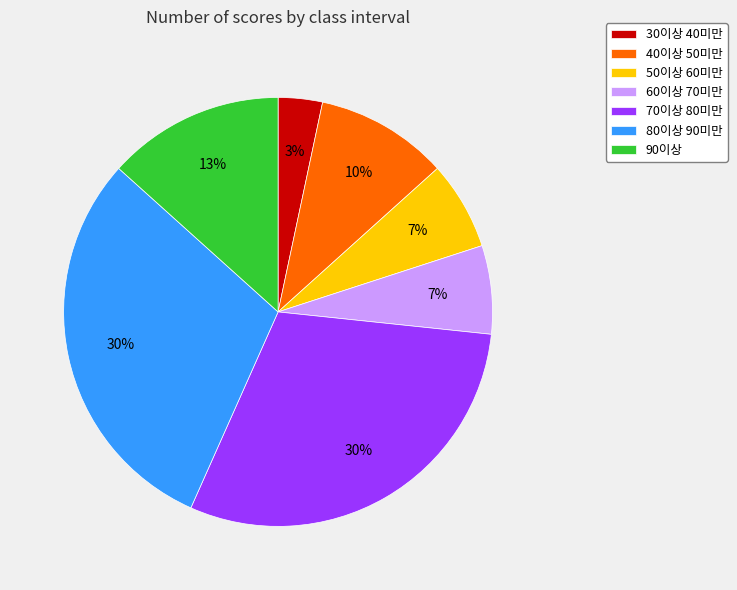

The 50이상 60미만 slice represents 7% of the pie. True or false?

True